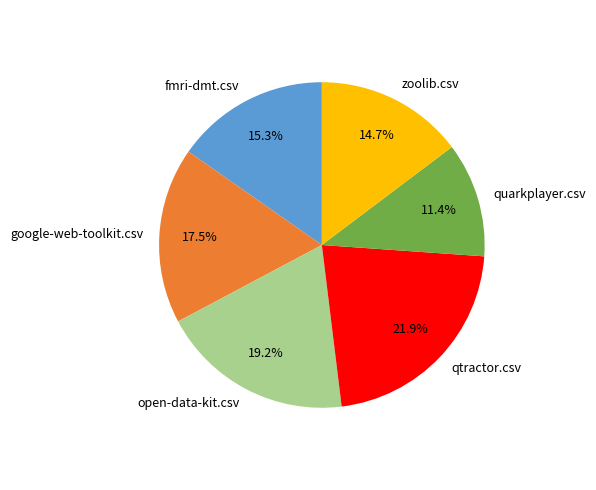

What percentage is the qtractor.csv slice, to the nearest percent?

22%